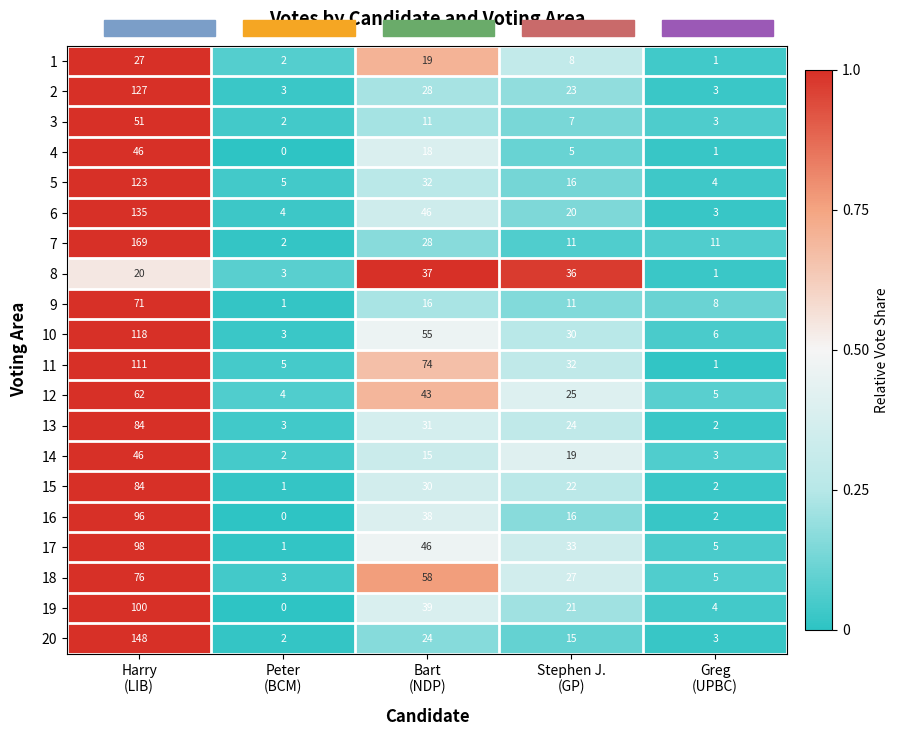

Which series has the largest range (max minus min)?

7